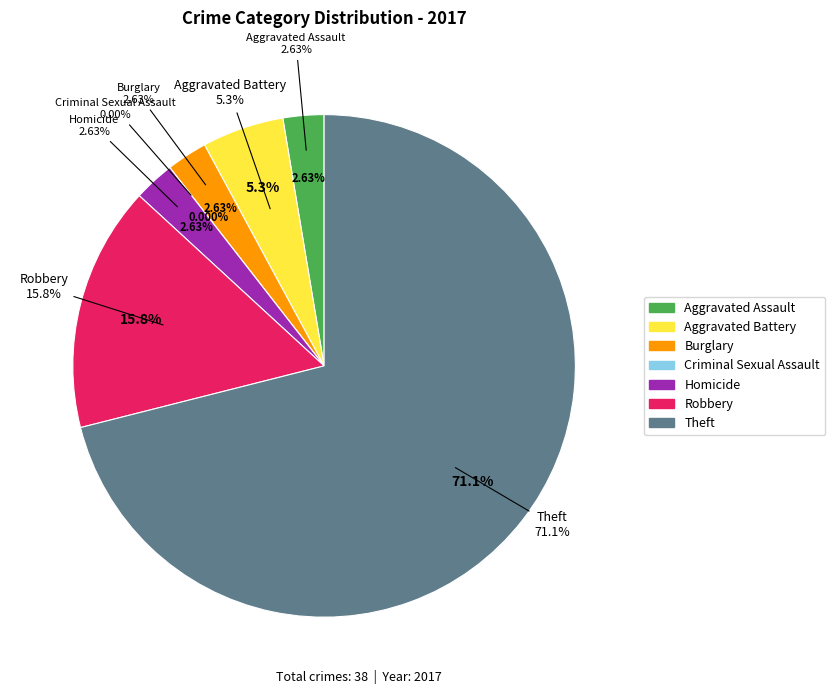

Which category has the biggest portion of the pie?

Theft